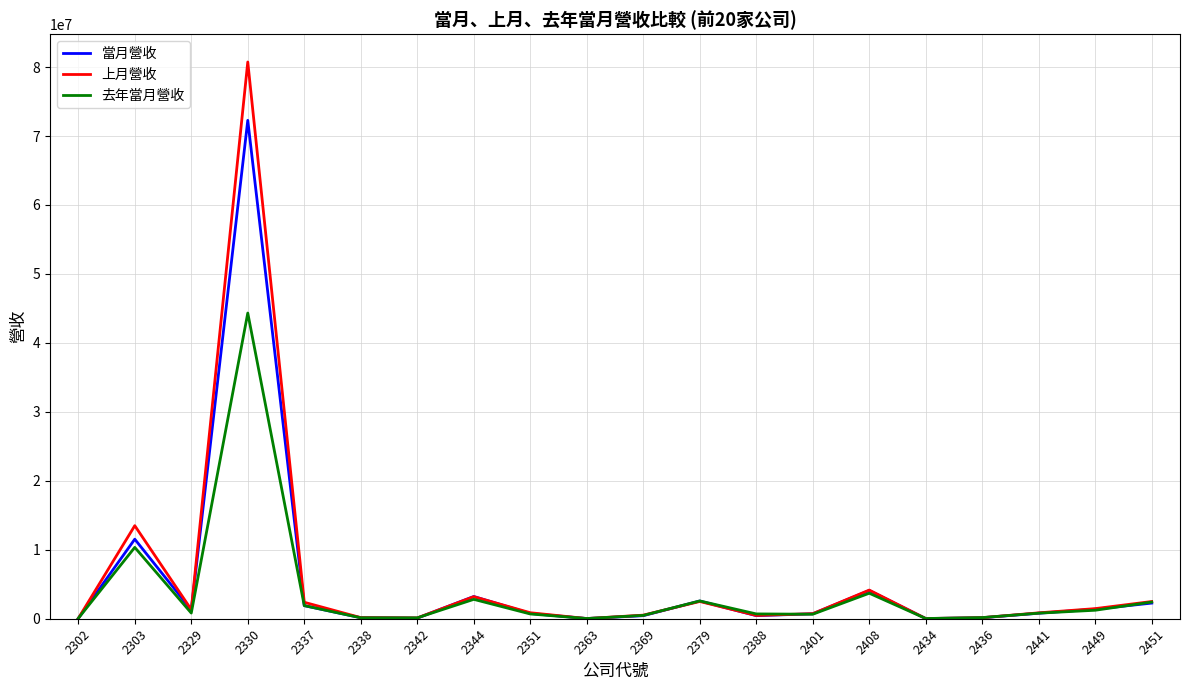

Is the value of 去年當月營收 at 2330 greater than the value of 上月營收 at 2369?

Yes